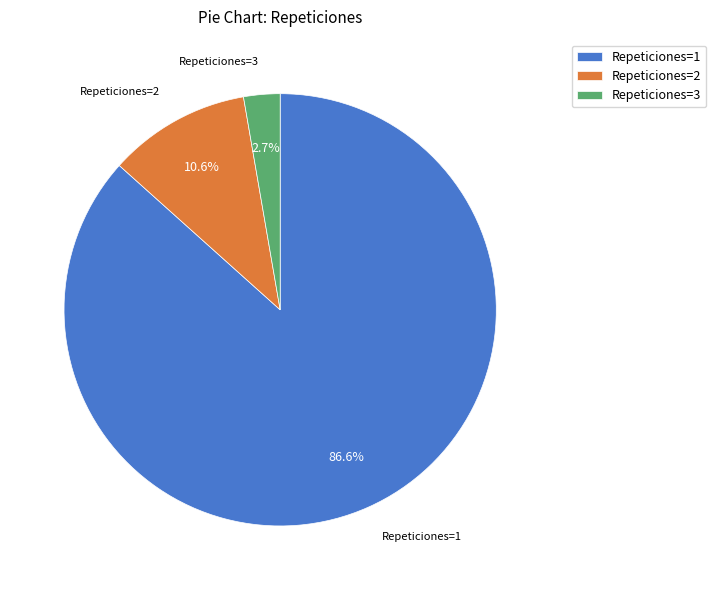

Between Repeticiones=2 and Repeticiones=3, which is larger?

Repeticiones=2